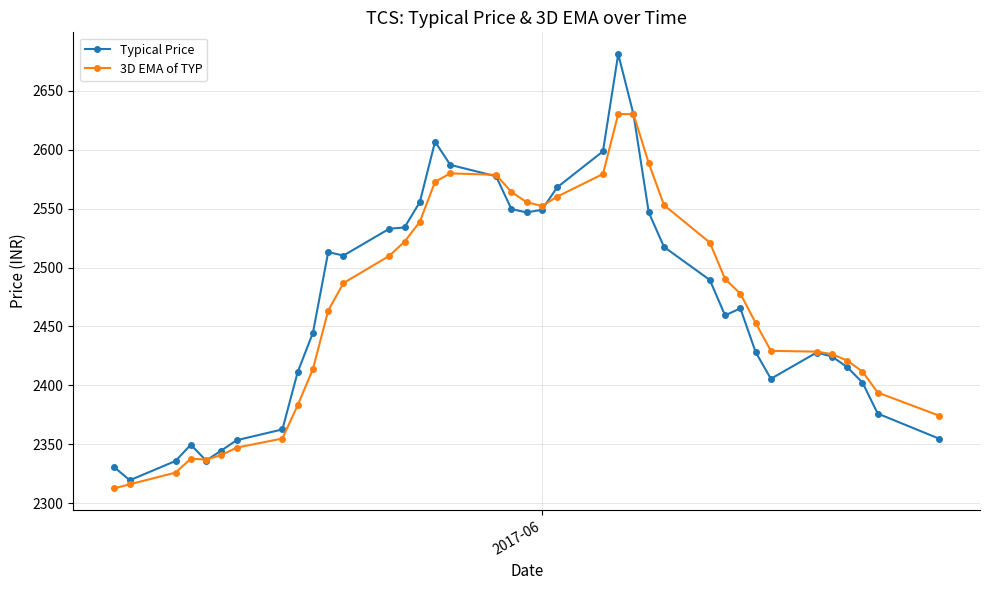

True or false: Typical Price has more than 1 points higher than both neighbors.

True